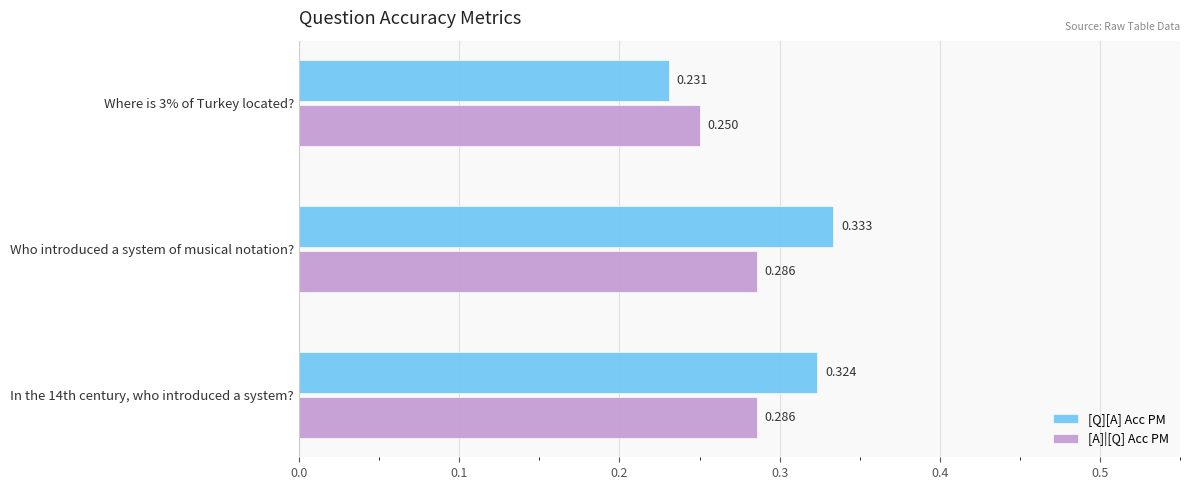

List the series in order of their peak value, lowest first.

[A]|[Q] Acc PM, [Q][A] Acc PM